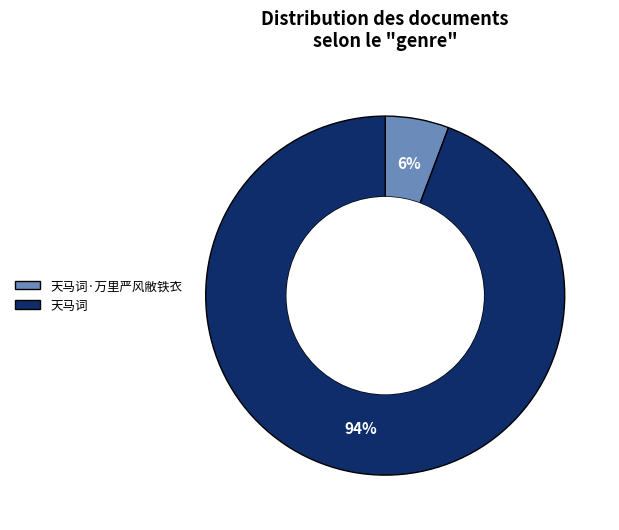

How many segments does this pie chart have?

2